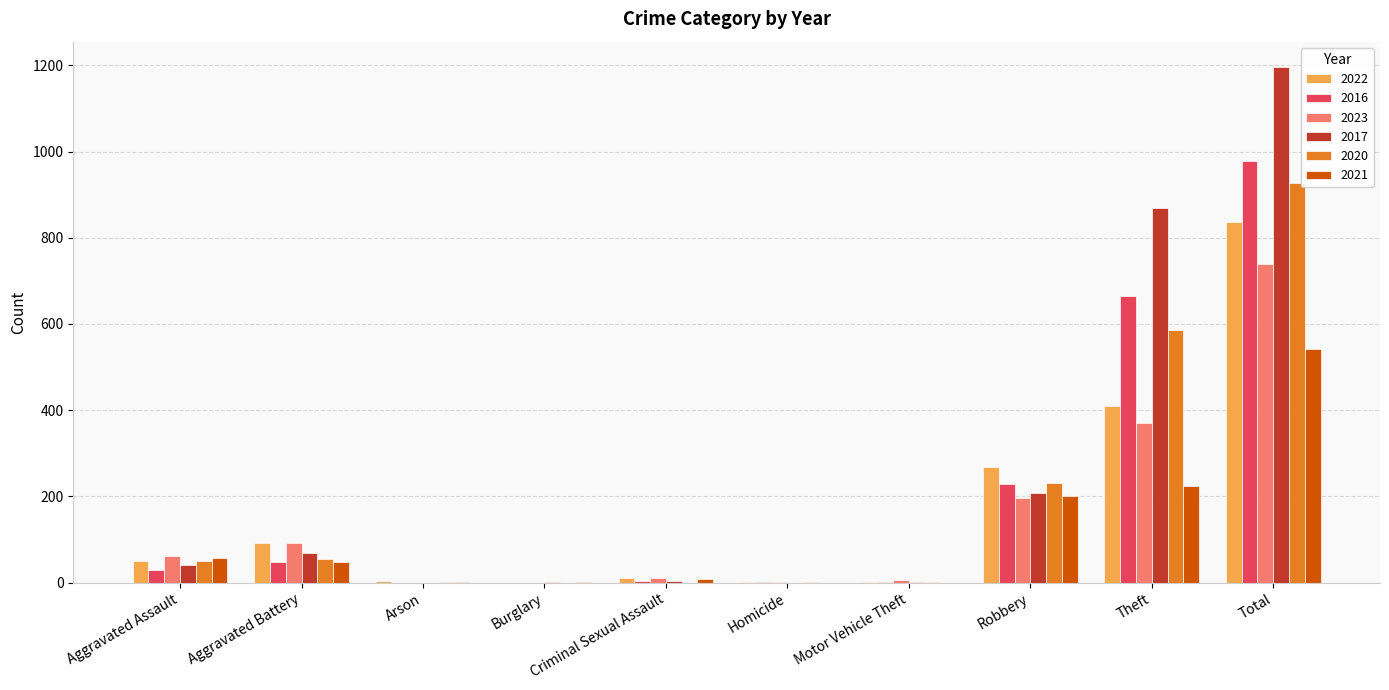

What is the sum of all 2017 values?

2390